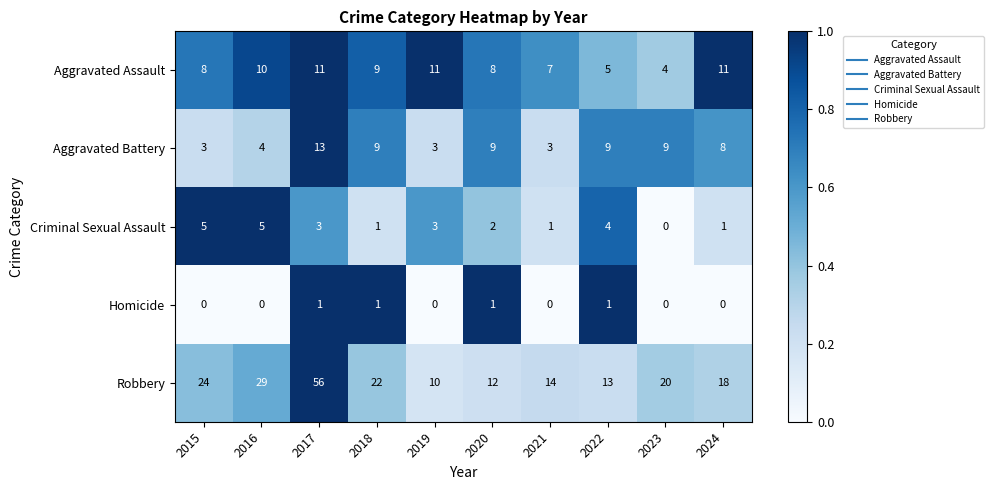

Which series has the widest spread of values?

Robbery